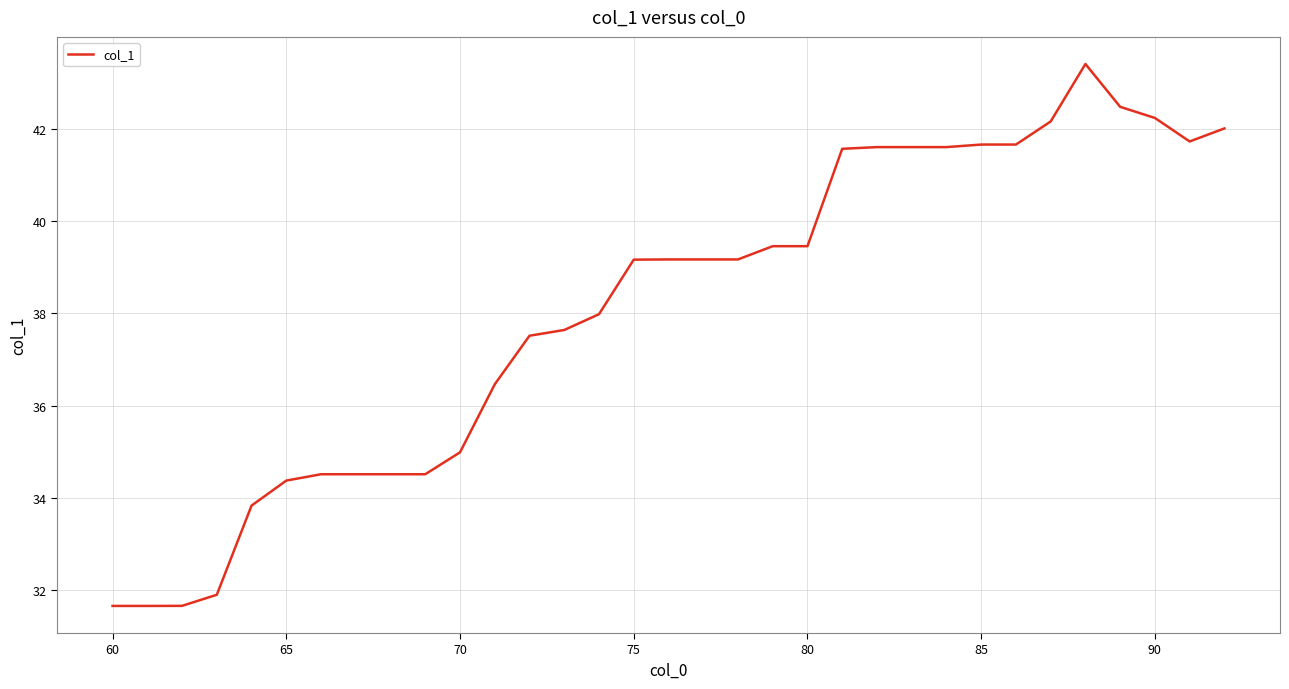

What is the difference between the maximum and minimum values?

11.7